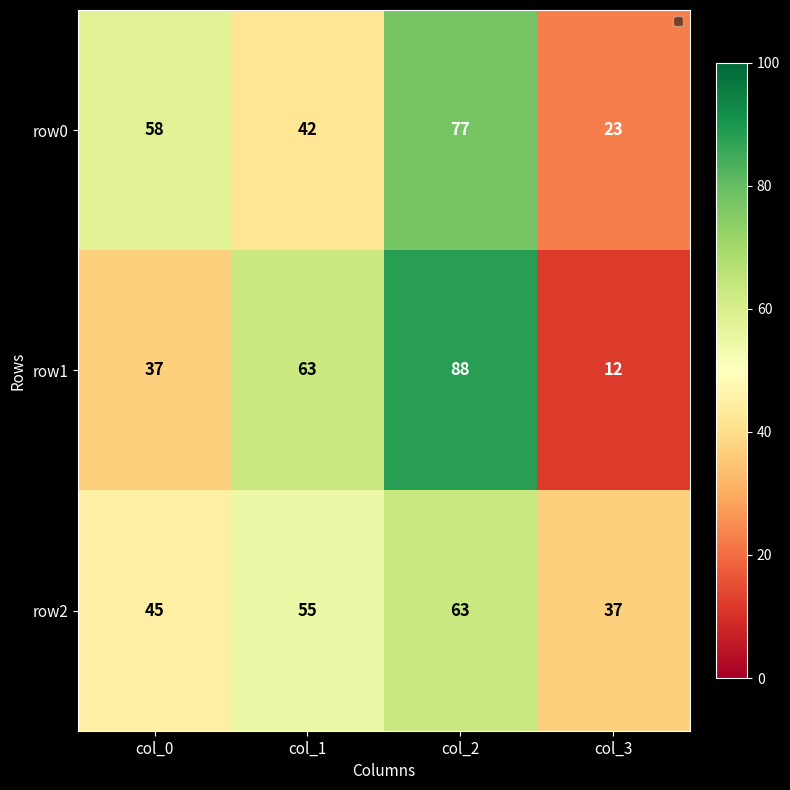

Reading right to left, transcribe all the data shown in this chart.

row0: 23	77	42	58
row1: 12	88	63	37
row2: 37	63	55	45